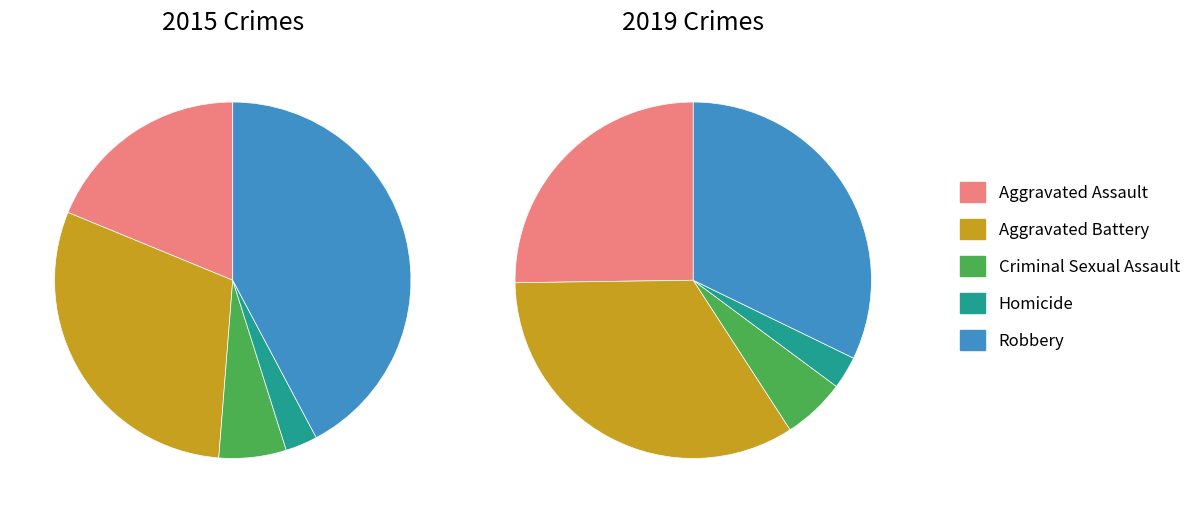

What percentage is the 3 slice, to the nearest percent?

3%